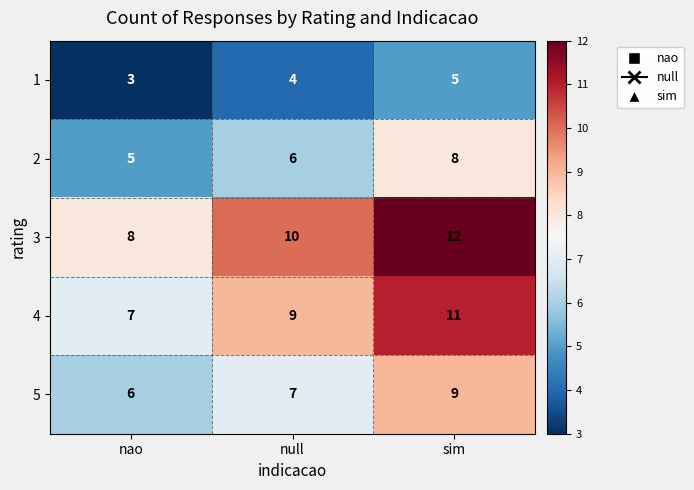

What value does the 4 series have at null?

9